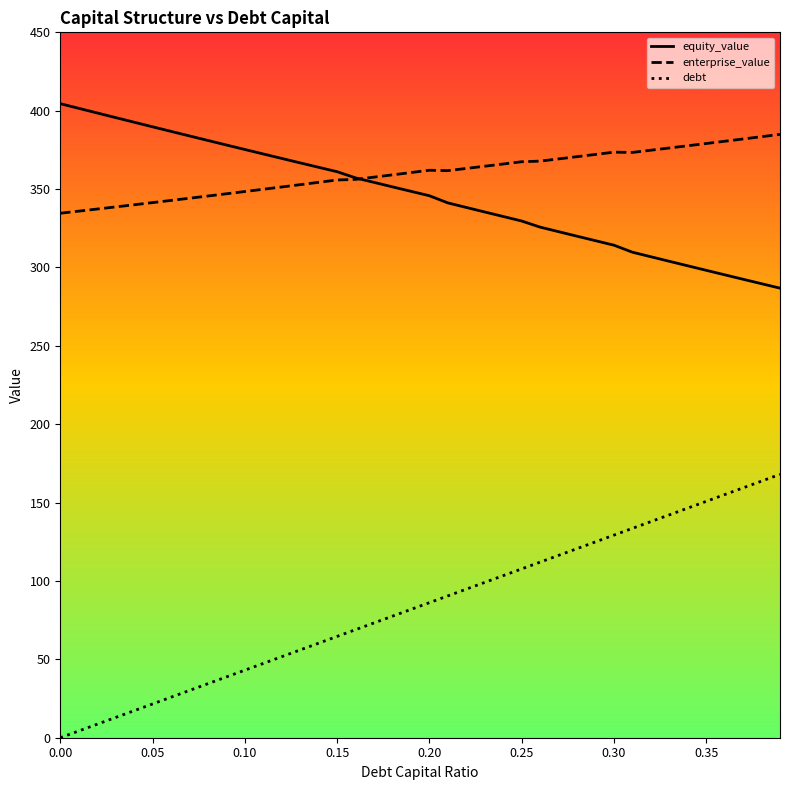

True or false: enterprise_value and debt intersect in this chart.

False